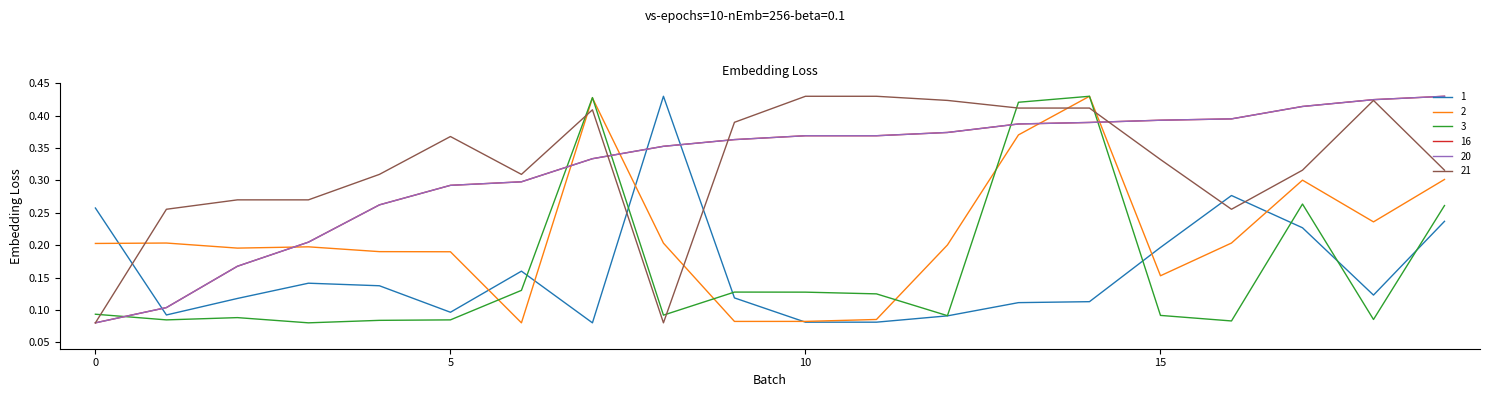

True or false: 2 and 20 cross at least once.

True